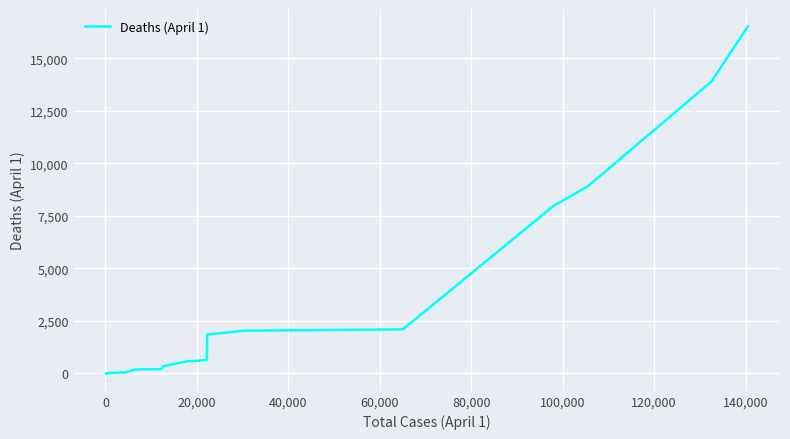

The chart shows a value of 886 at 25. True or false?

False